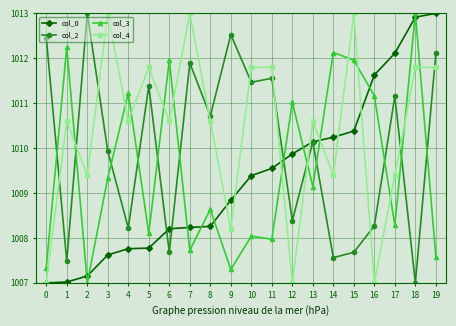

What is the spread (max minus min) of values at 8?

2.5